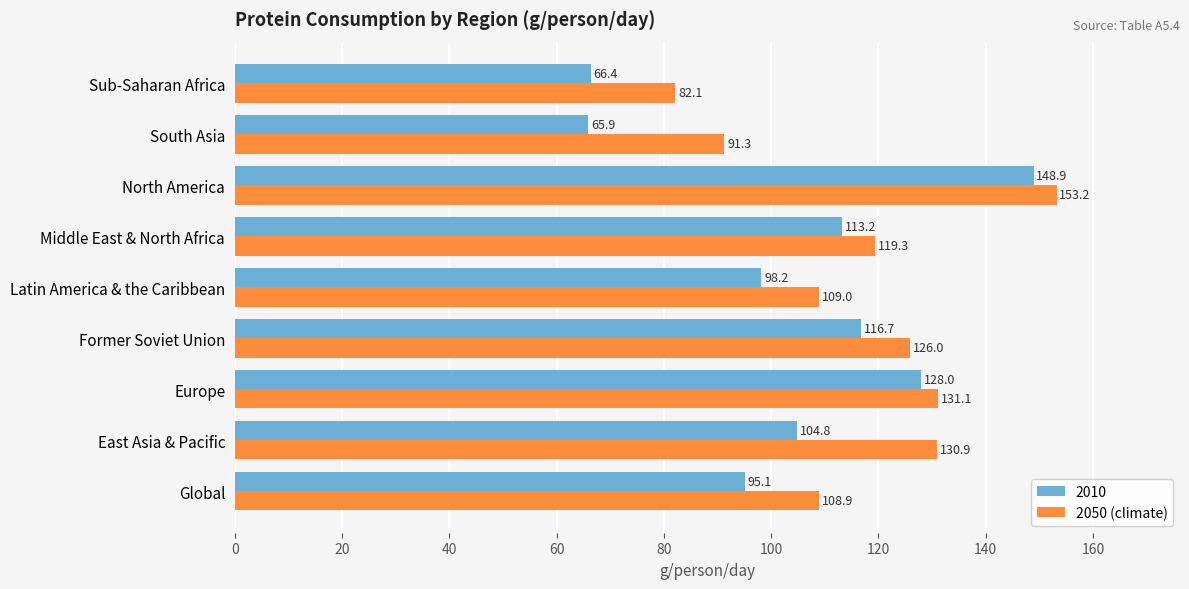

At how many categories does at least one series exceed 93?

7